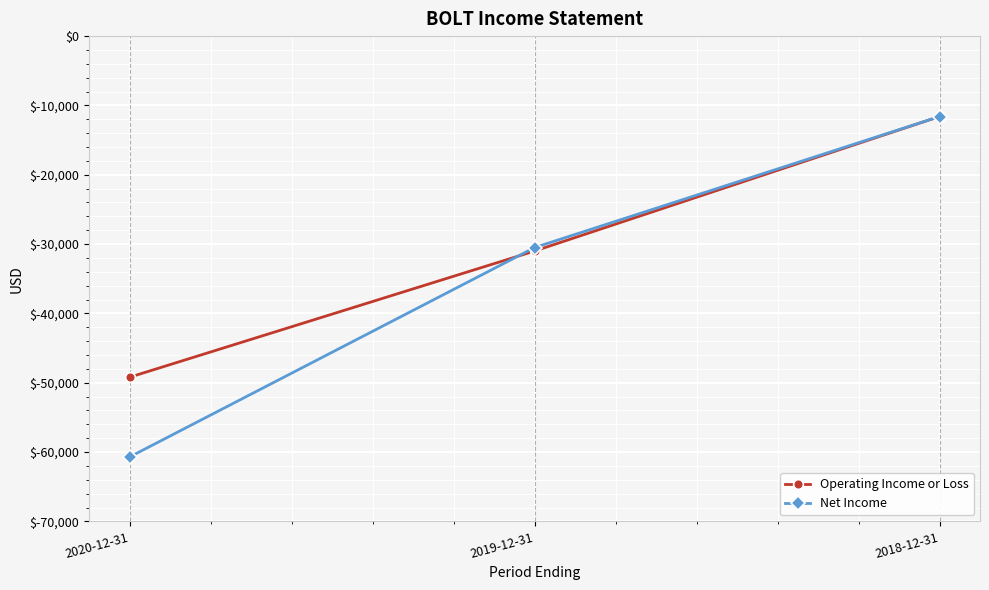

How many data points does each series have?

3